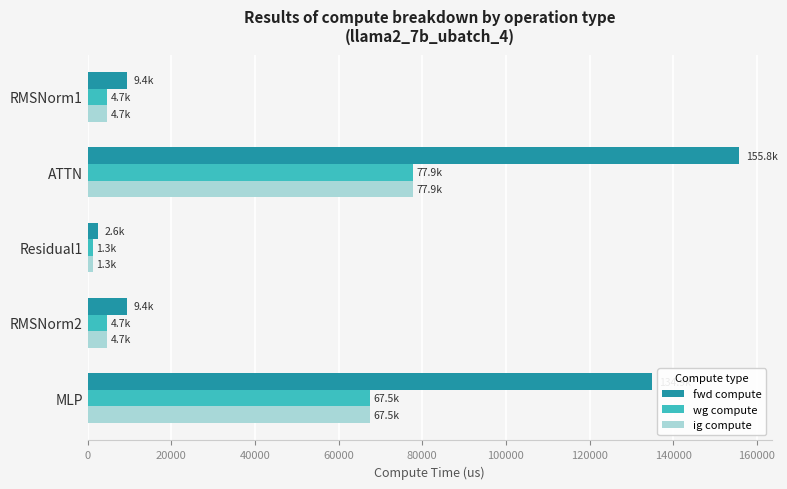

How many values in the ig compute series exceed 4696?

4